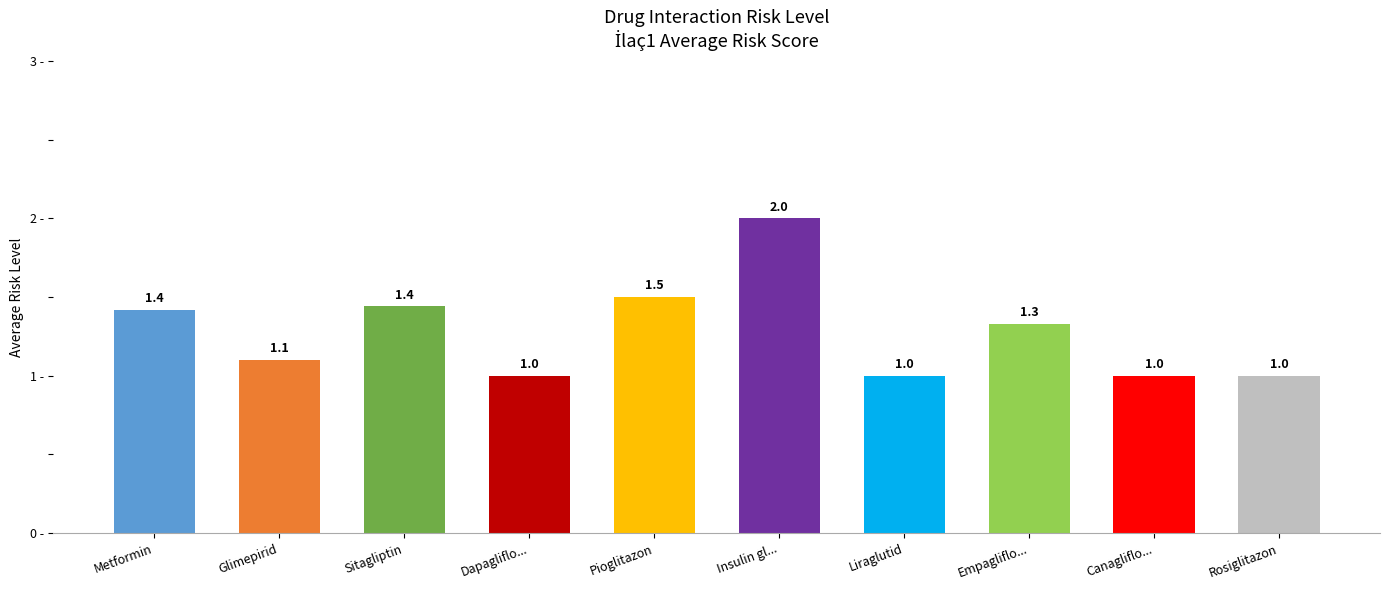

How many series are shown in this chart?

1